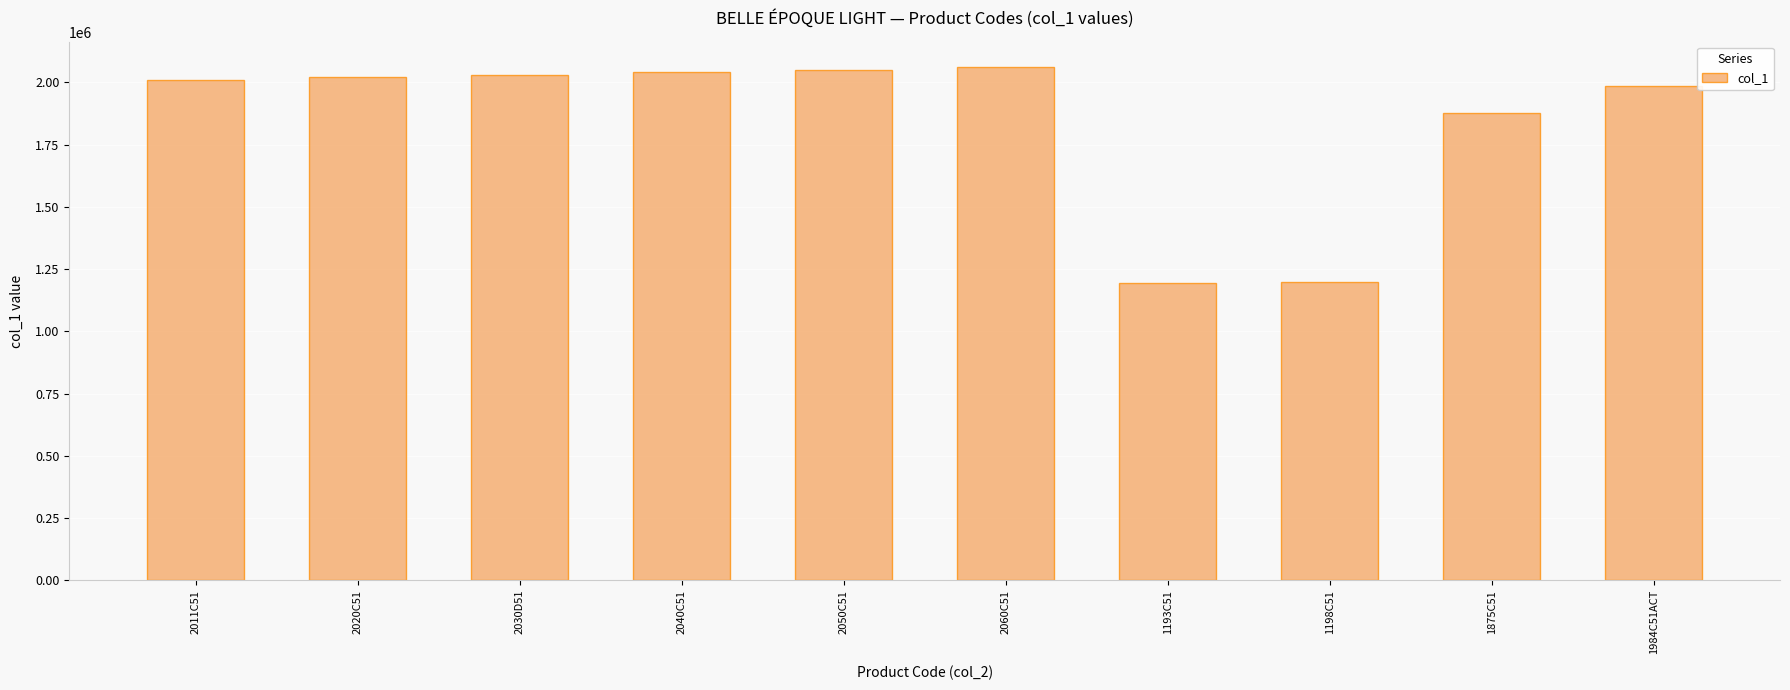

What is the maximum value shown in the chart?

2060200